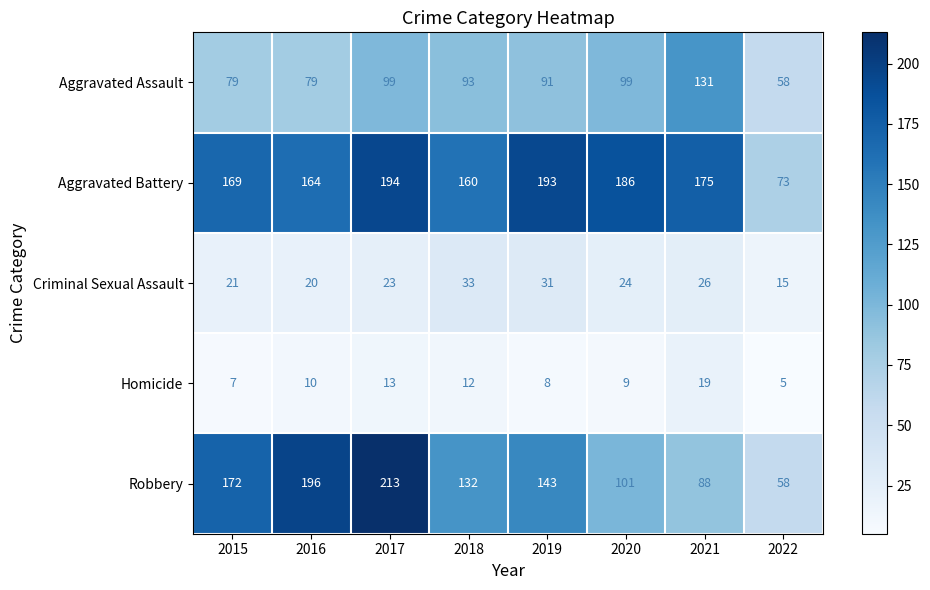

List the series in order of their peak value, lowest first.

Homicide, Criminal Sexual Assault, Aggravated Assault, Aggravated Battery, Robbery